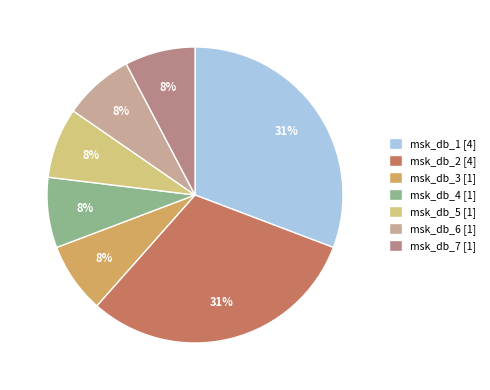

True or false: msk_db_2 accounts for 31% of the total.

True